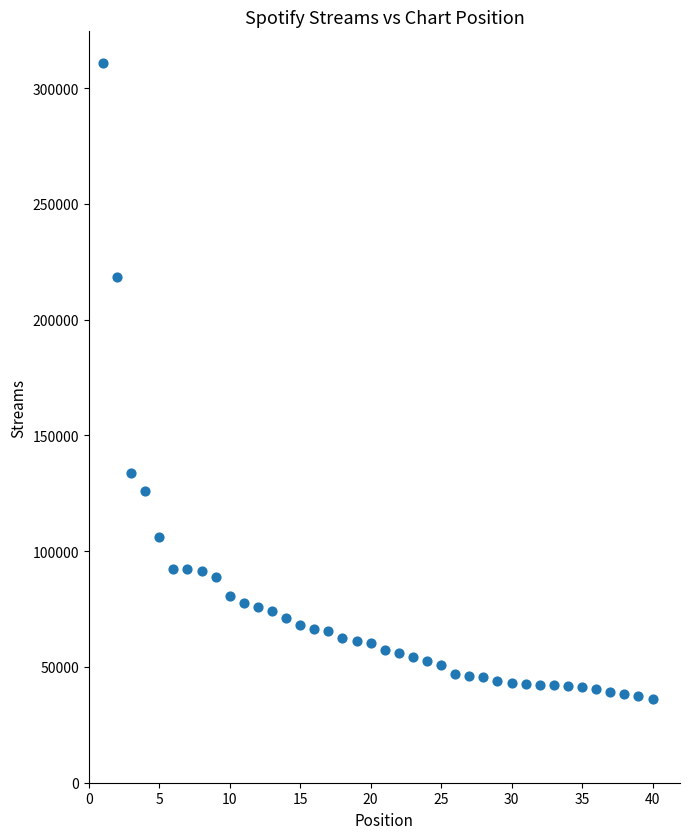

What is the range of Y values (max minus min)?

274722